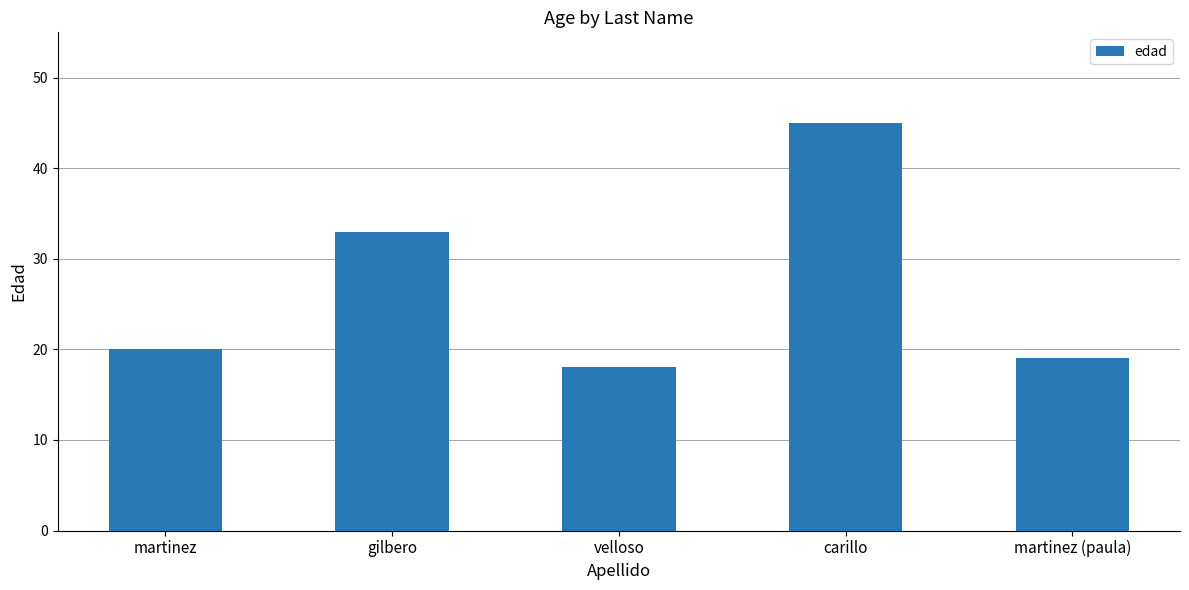

Are the bars horizontal?

No